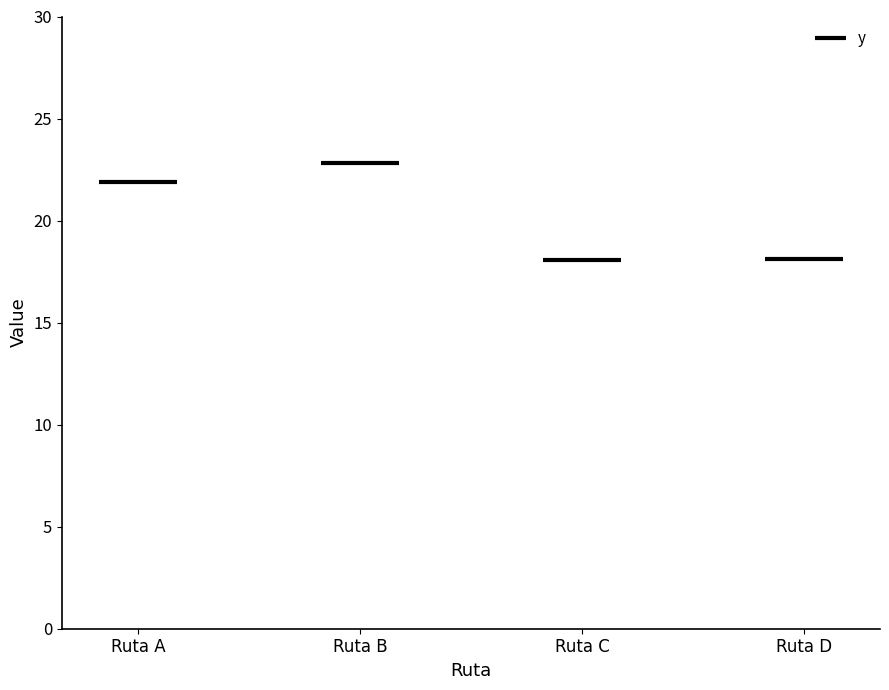

Which label corresponds to the largest value in the chart?

Ruta B